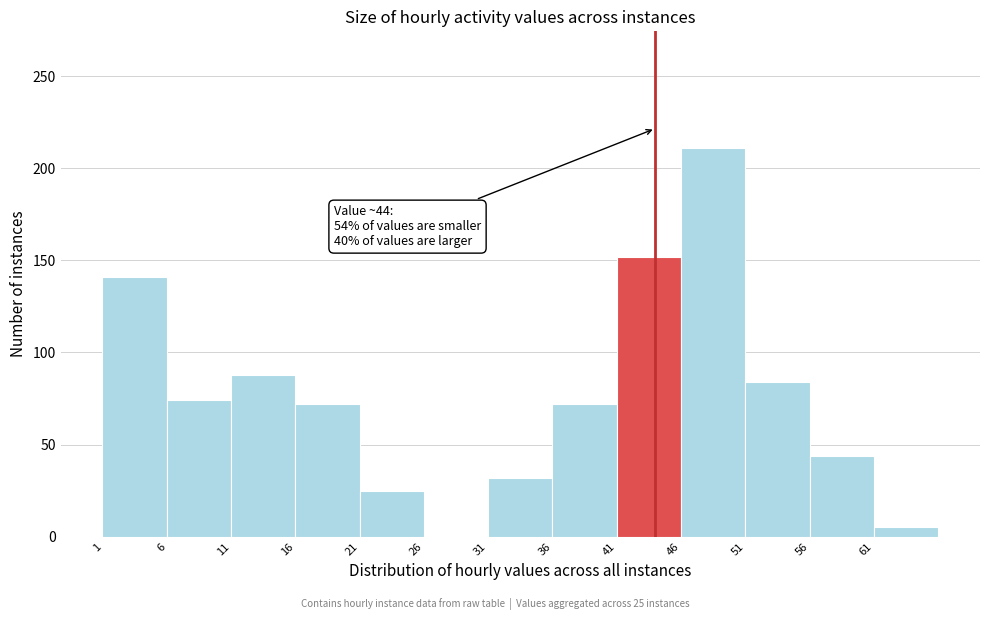

Over which range of the x-axis is the bar tallest?

46 to 51